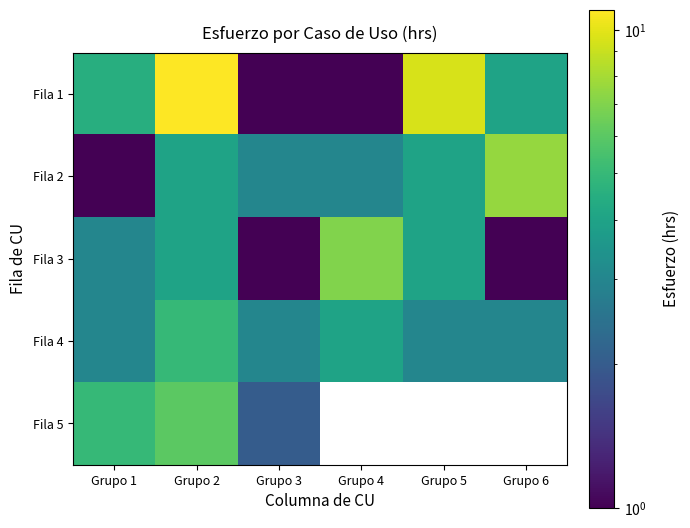

What is the minimum value for Fila 1?

1.0